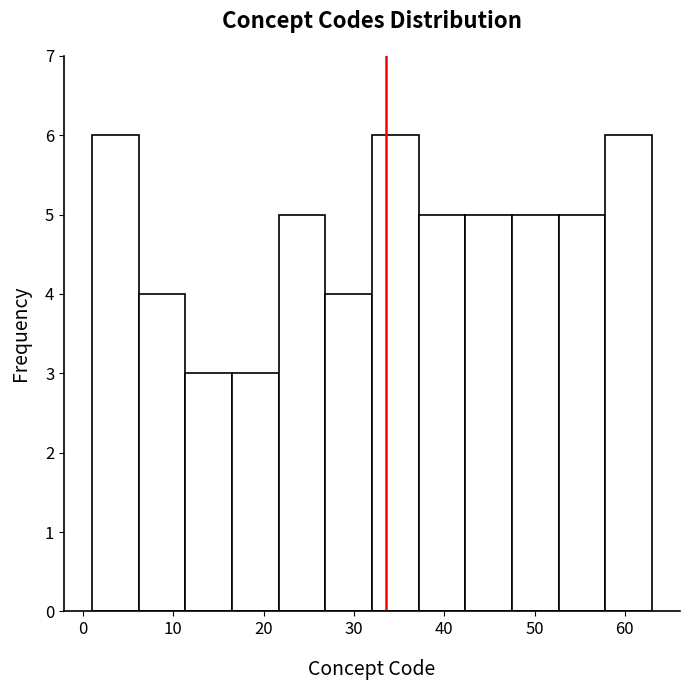

Reading left to right, transcribe this chart: for each bar, give the range it covers on the x-axis and its height. Neither the bar edges nor the heights are printed on the chart, so give them approximately, as read against the axes.

1 to 6: 6
6 to 11: 4
11 to 17: 3
17 to 22: 3
22 to 27: 5
27 to 32: 4
32 to 37: 6
37 to 42: 5
42 to 48: 5
48 to 53: 5
53 to 58: 5
58 to 63: 6